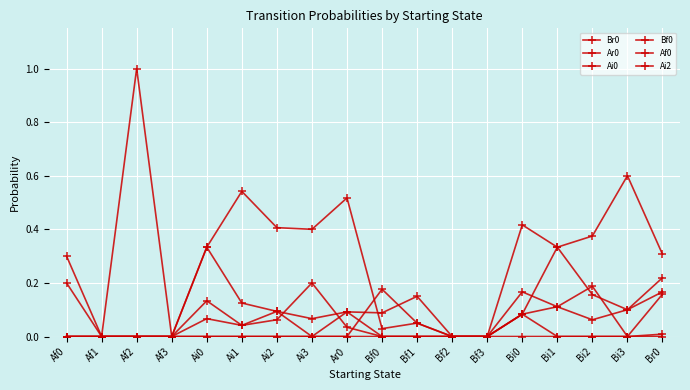

True or false: Ar0 and Ai2 cross at least once.

False